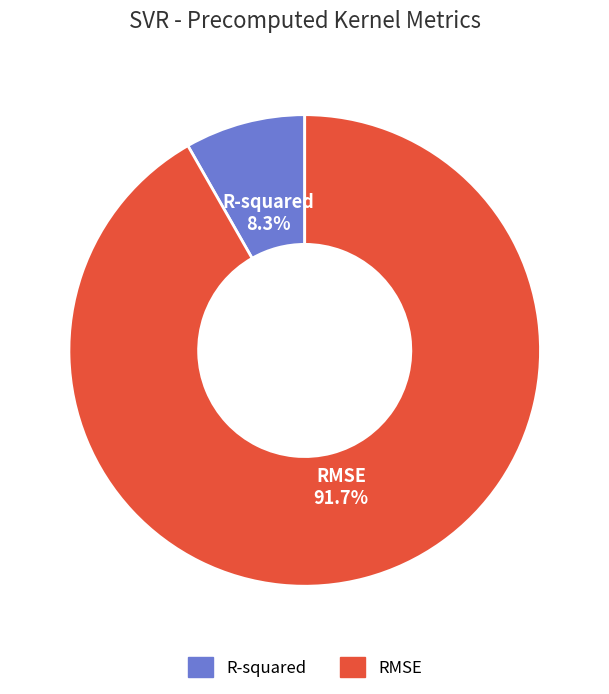

How many segments does this pie chart have?

2